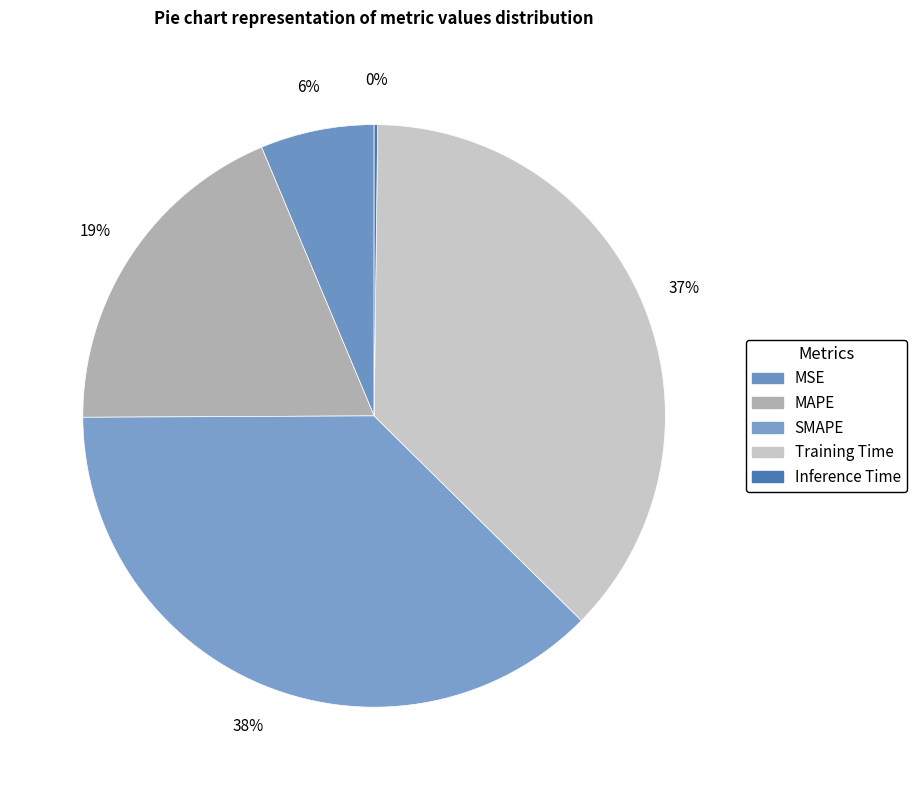

What is the smallest slice in the pie chart?

Inference Time